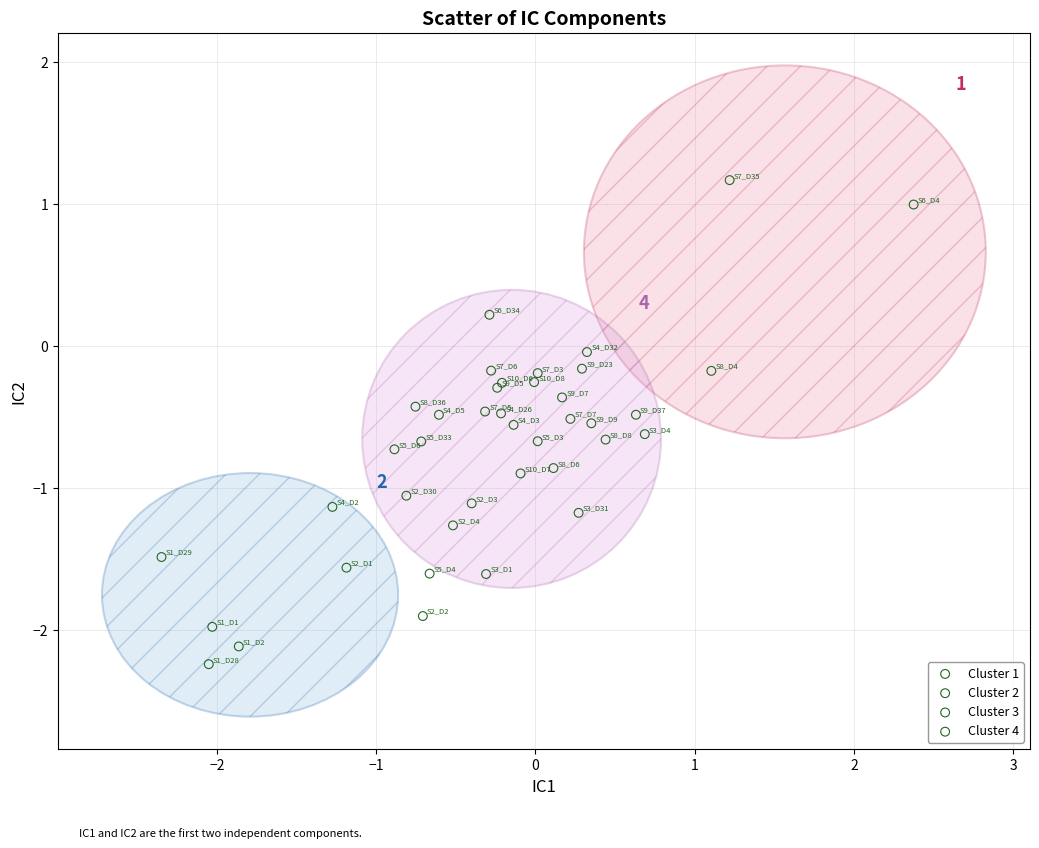

Which series has the widest spread of Y values?

Cluster 4